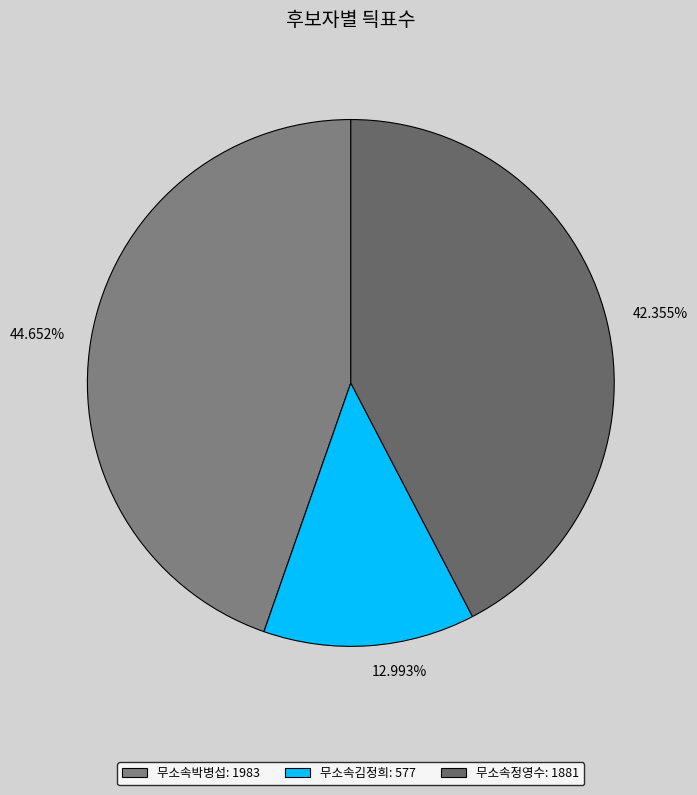

Combined, what portion of the pie is 무소속김정희 and 무소속박병섭?

57.6%